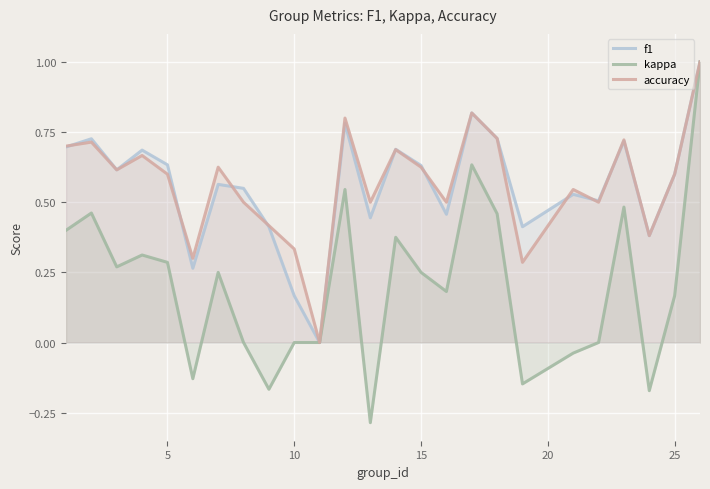

How many data points in kappa are less than 0?

6